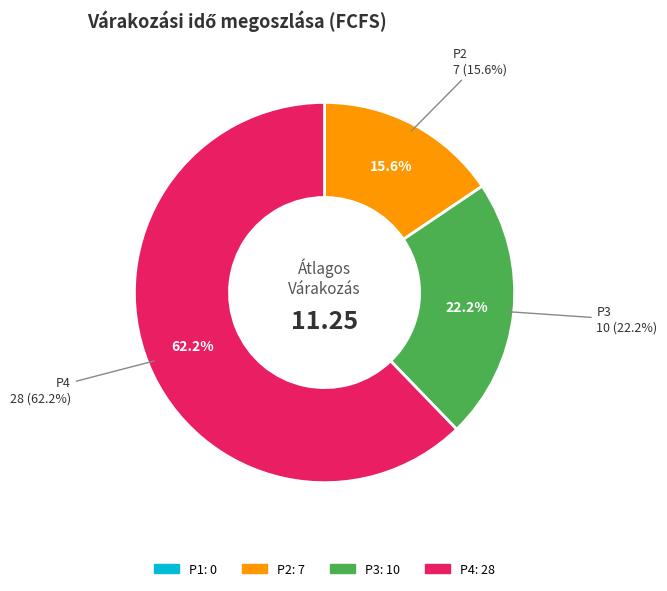

What is the smallest slice in the pie chart?

P1